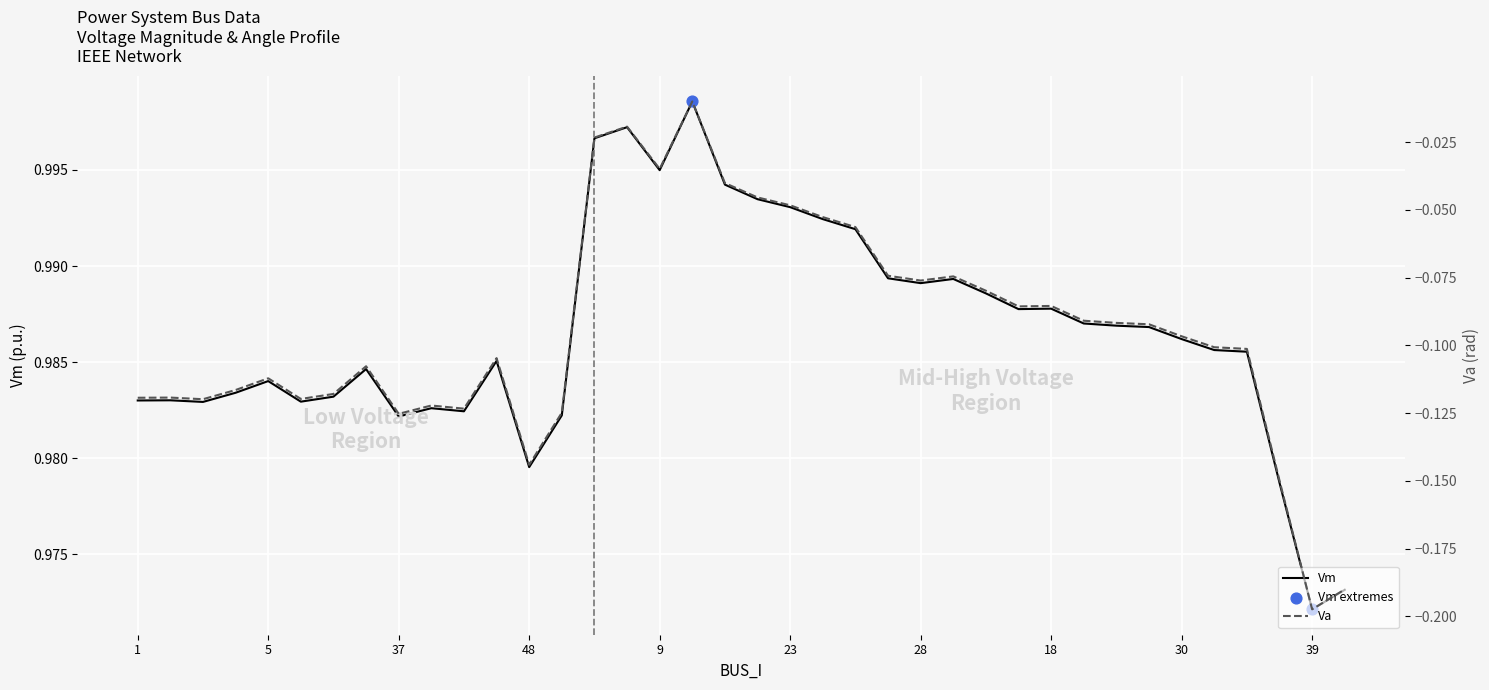

Which series has the largest Y range (max minus min)?

Va